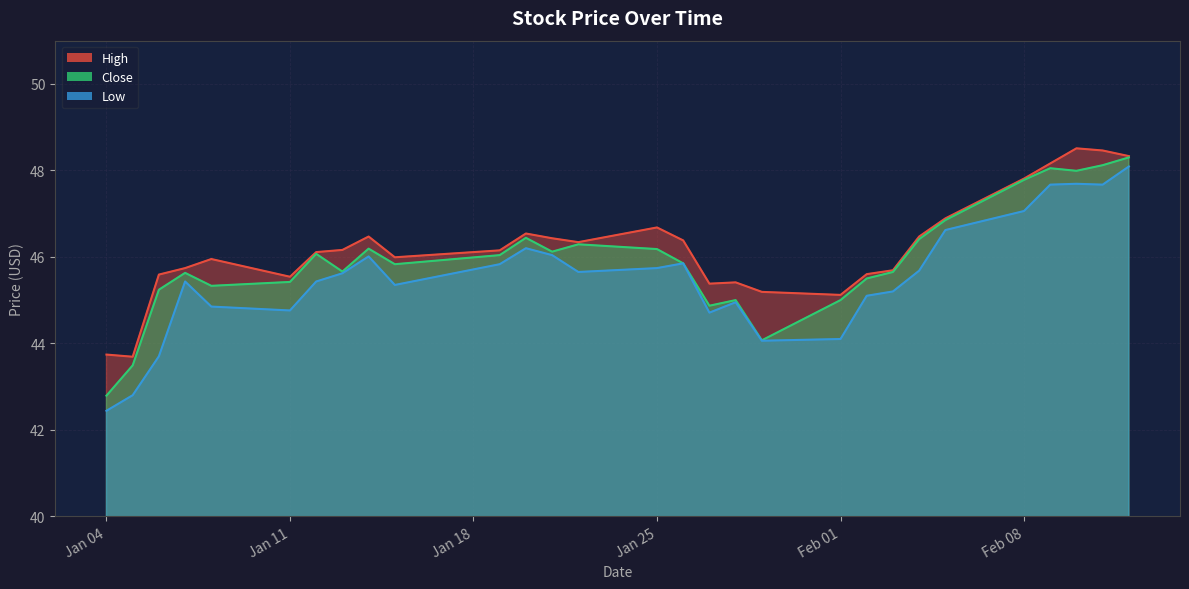

Is it true that High equals 15.0 at 2021-01-15?

False